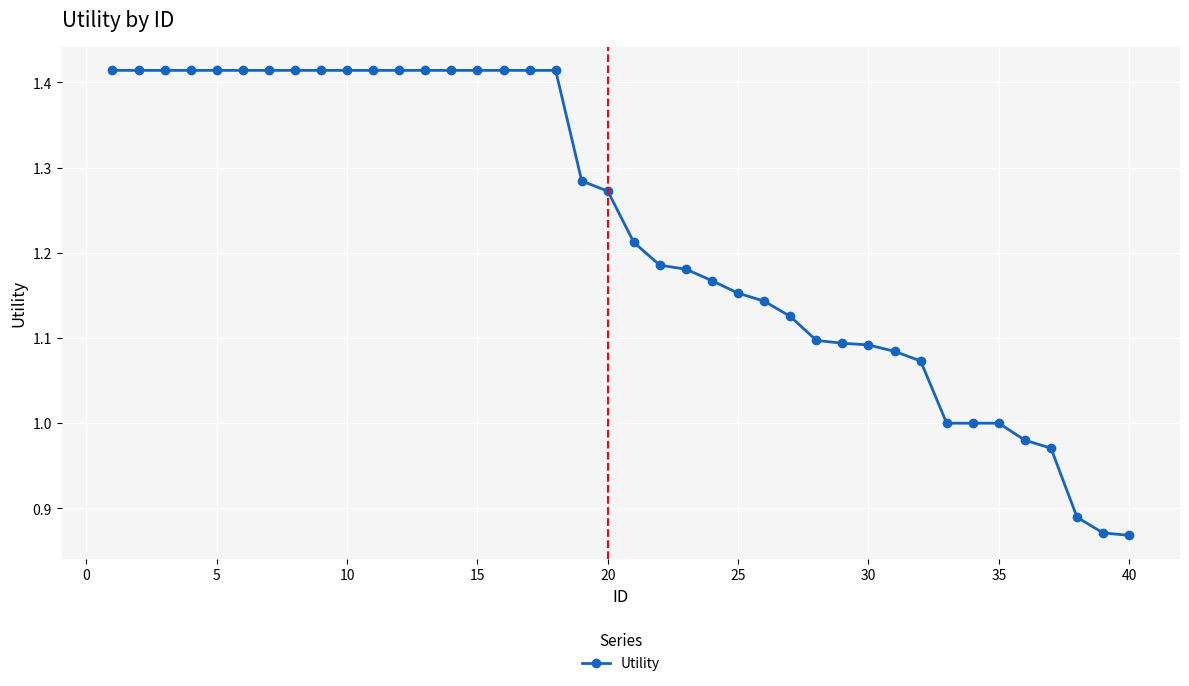

What is the difference between the maximum and minimum values?

0.5